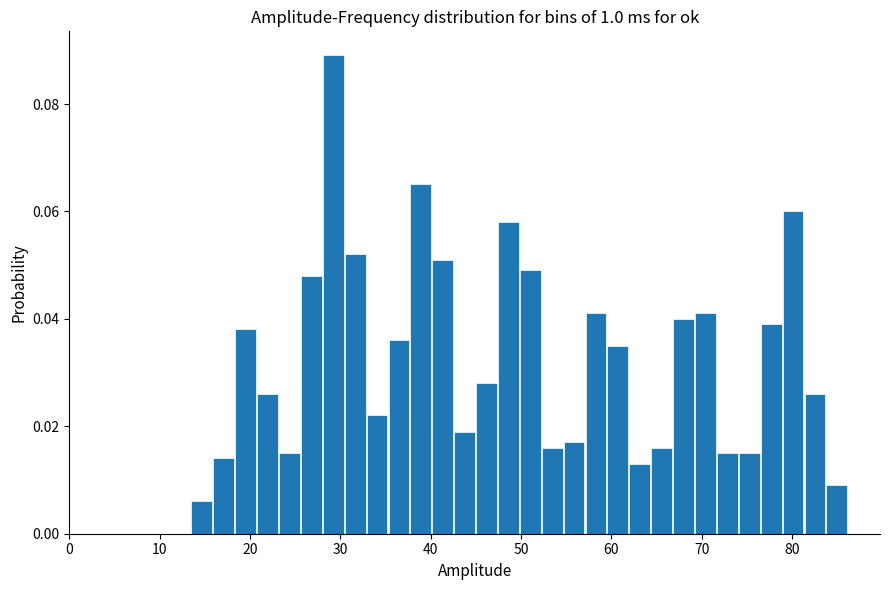

Around what value on the x-axis is the tallest bar? Give the approximate position of its centre, as read against the axis.

29